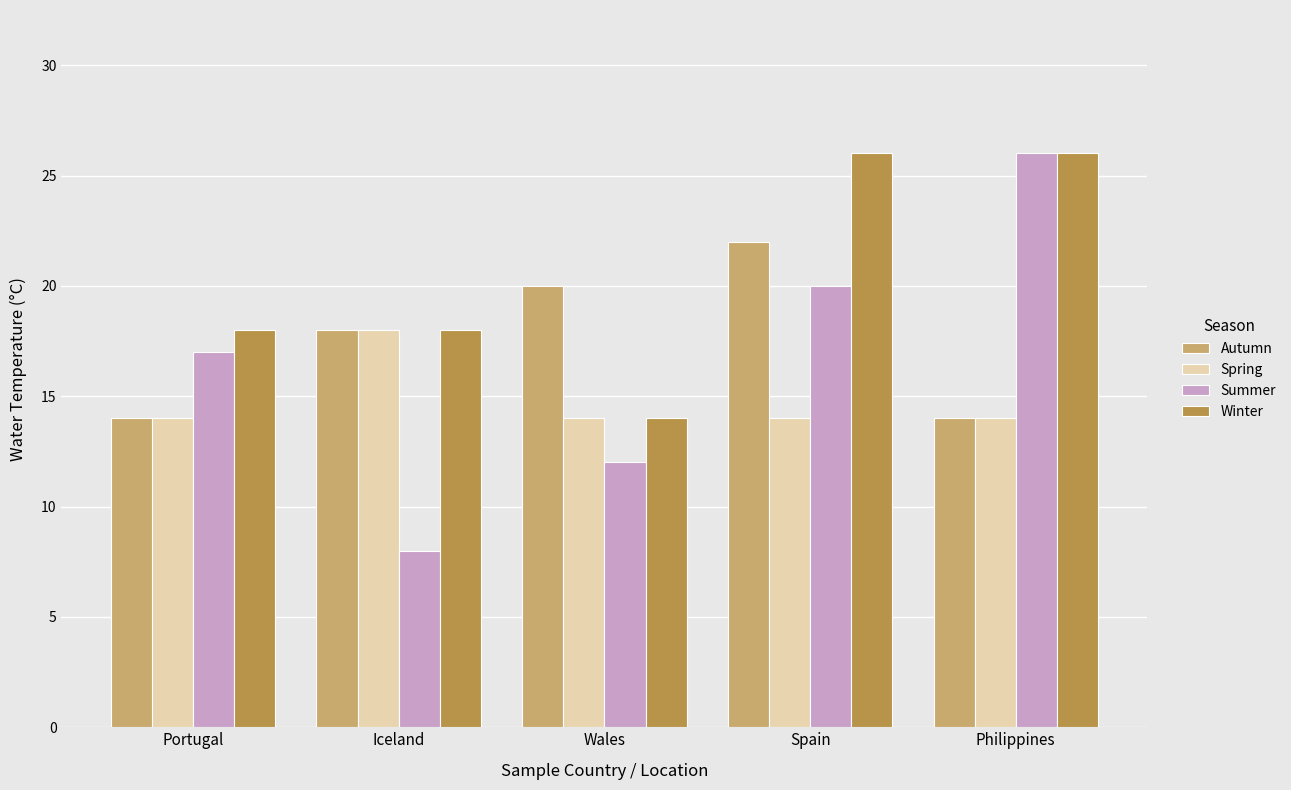

What is the sum of the Spring values at Iceland and Wales?

32